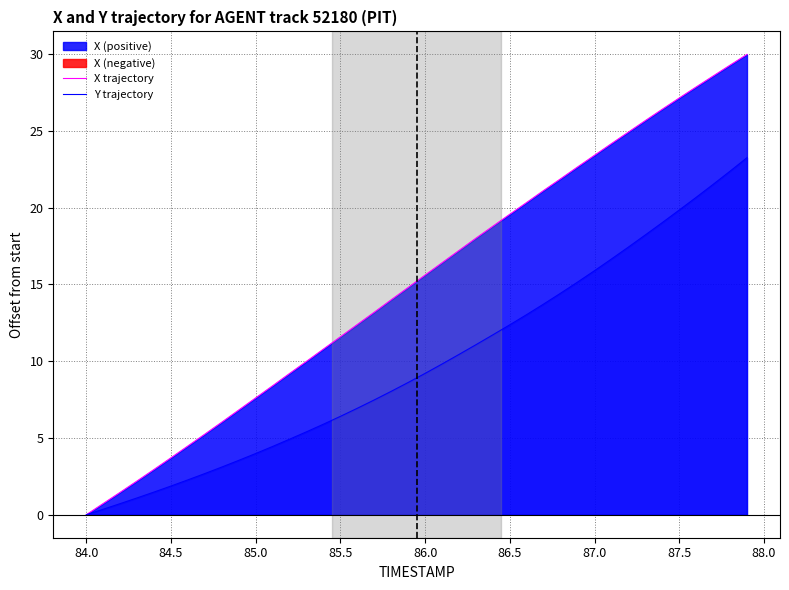

Rank the series by their maximum value, from lowest to highest.

Y trajectory, X trajectory